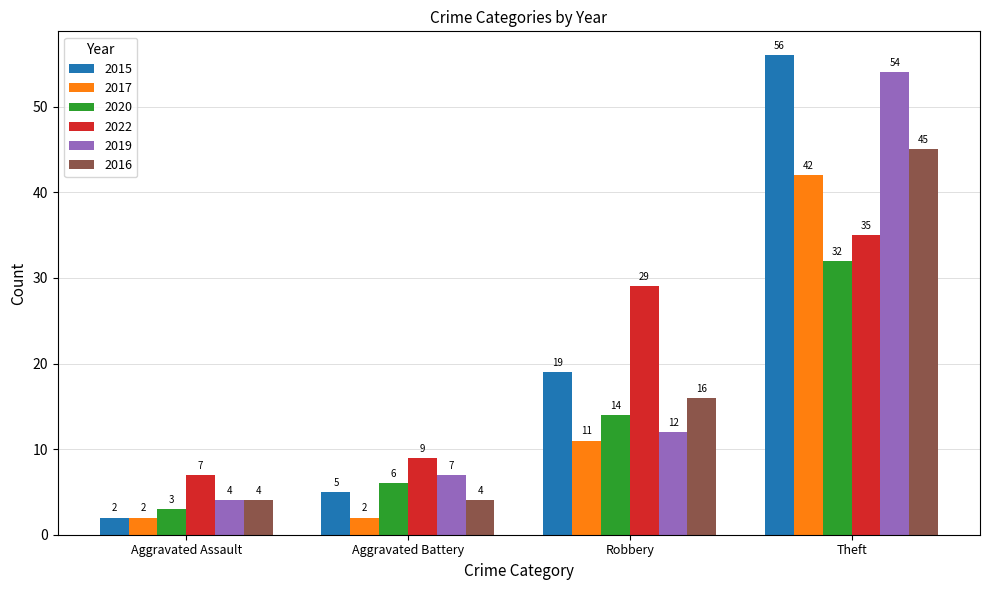

At which label is 2015 closest to 29?

Robbery